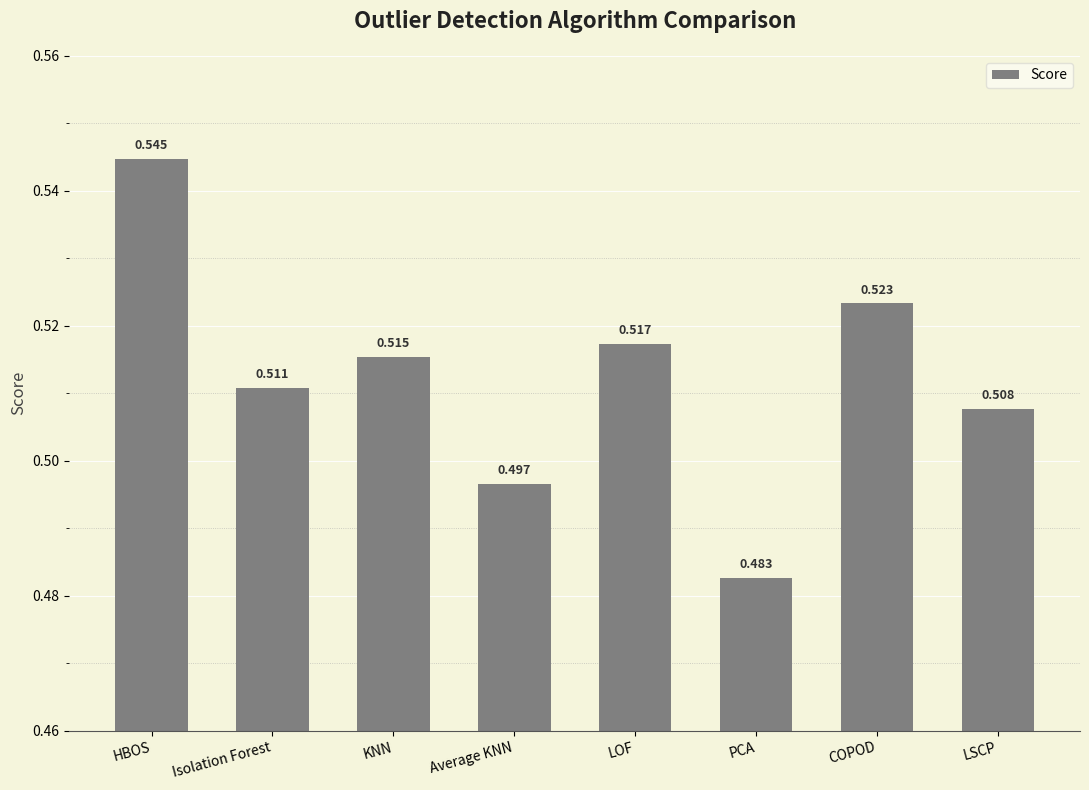

Which category has the lowest value across all series?

PCA